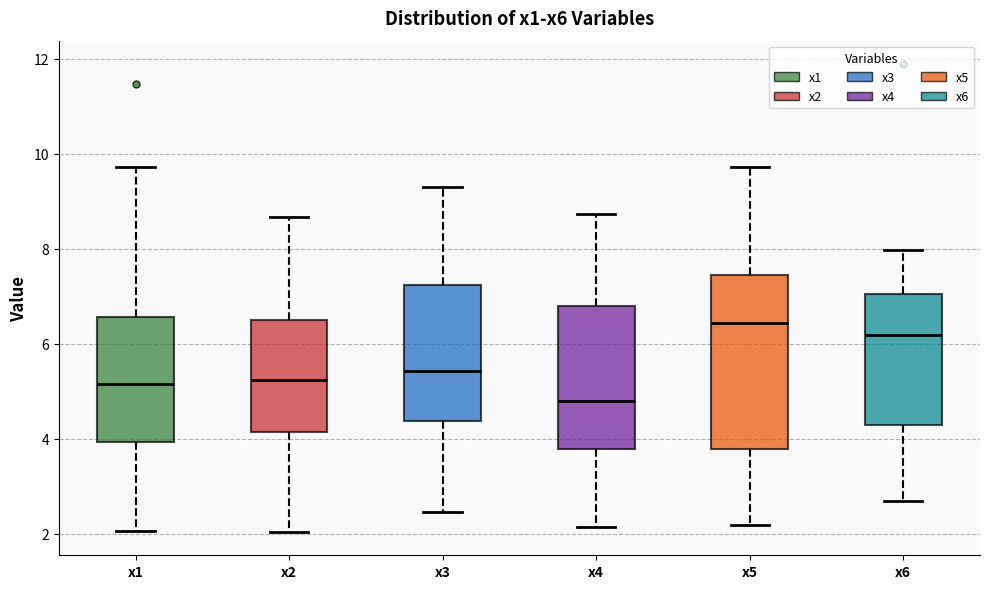

Reading left to right, read every box against the y-axis: the position of its median line, the range the box covers, and the ends of its whiskers. The values are not printed on the chart, so give them approximately, as read against the axis.

x1: median 5.2, box 4.0 to 6.6, whiskers 2.0 to 9.8
x2: median 5.2, box 4.2 to 6.6, whiskers 2.0 to 8.6
x3: median 5.4, box 4.4 to 7.2, whiskers 2.4 to 9.4
x4: median 4.8, box 3.8 to 6.8, whiskers 2.2 to 8.8
x5: median 6.4, box 3.8 to 7.4, whiskers 2.2 to 9.8
x6: median 6.2, box 4.2 to 7.0, whiskers 2.6 to 8.0